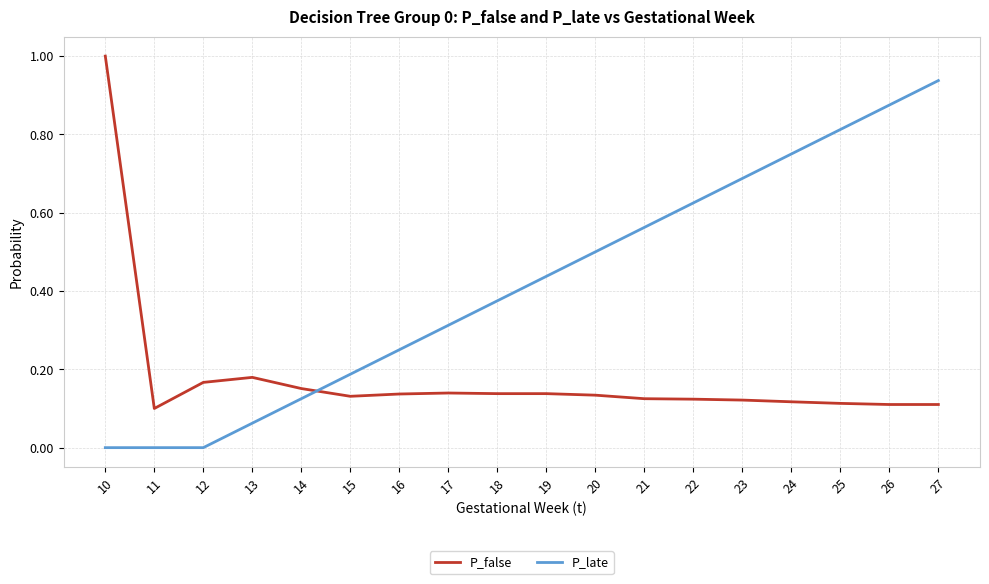

Between which two adjacent categories do P_late and P_false first intersect?

14 and 15